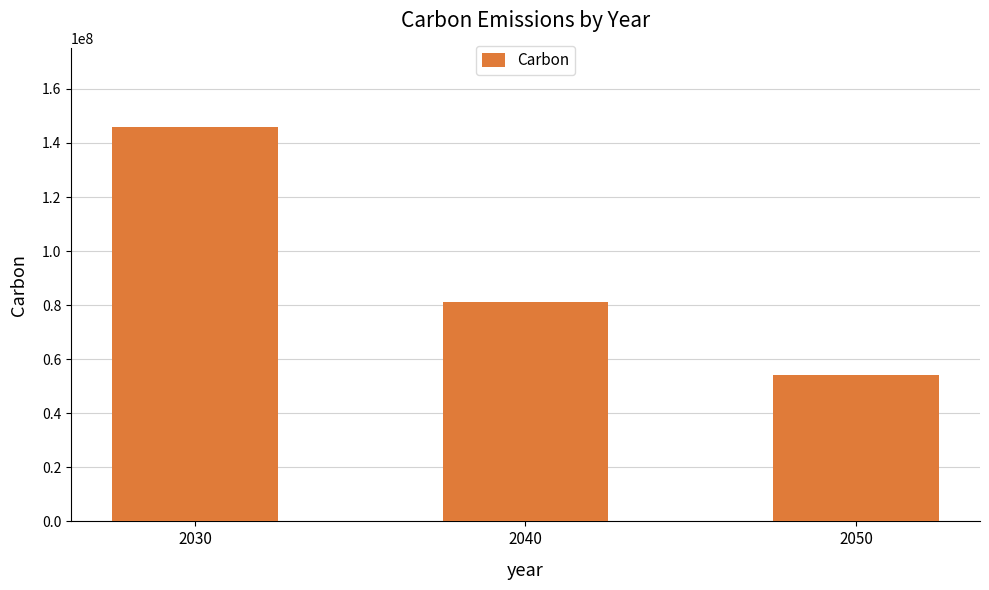

Rank the categories by value from lowest to highest.

2050, 2040, 2030